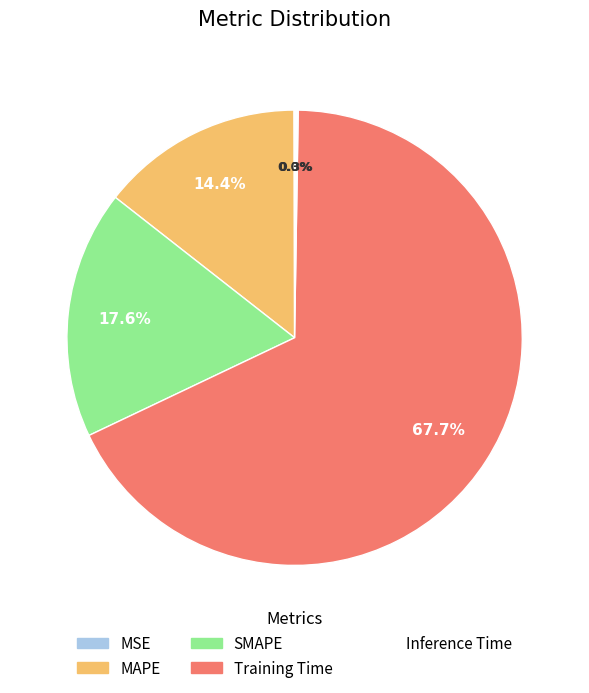

Does Training Time account for over 50% of the chart?

Yes